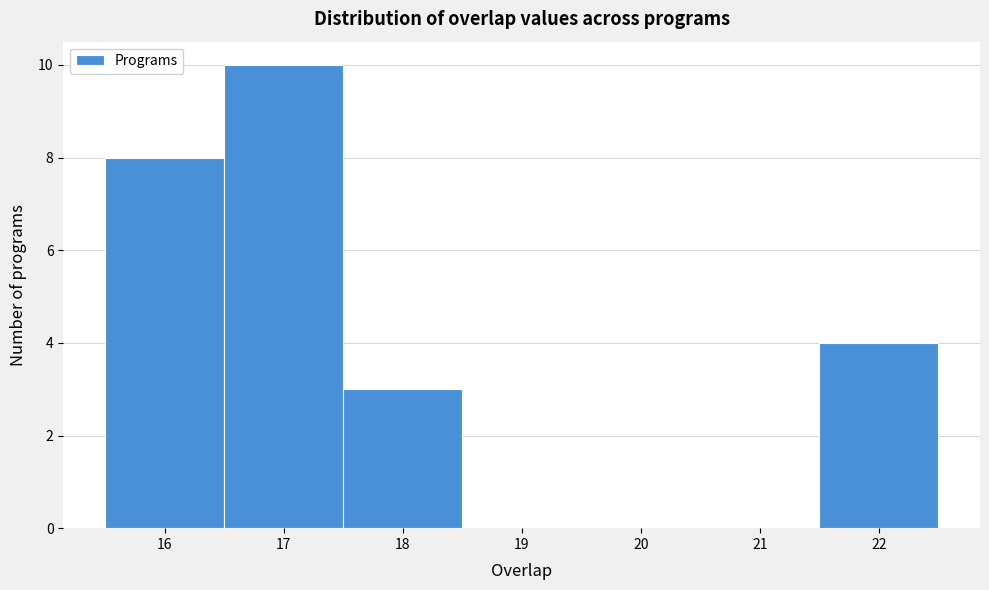

What is the height of the bar covering 21.5 to 22.5 on the x-axis? The values are not printed on the chart, so give them approximately, as read against the axis.

4